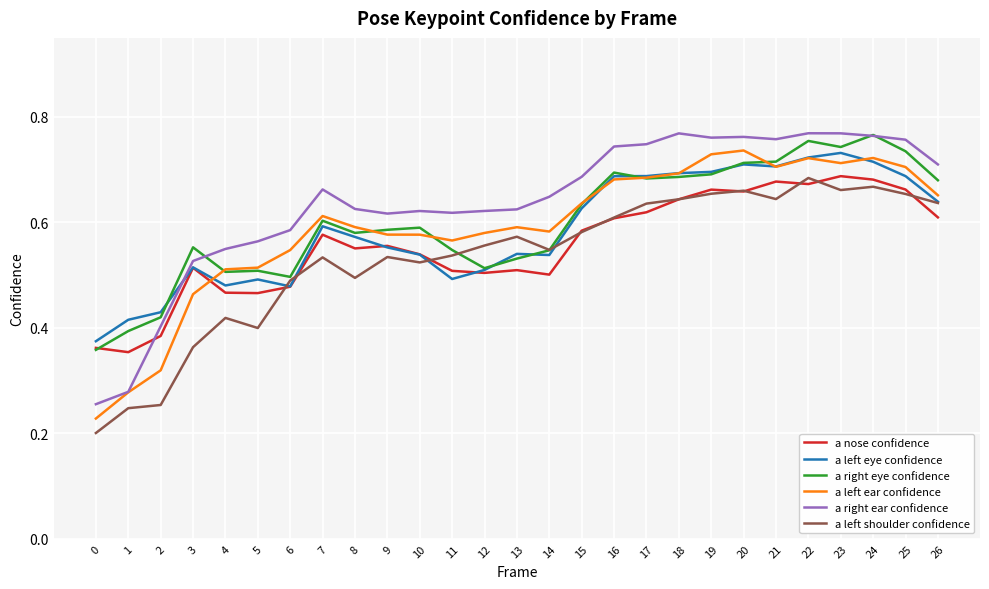

Which series changed the most between 7 and 25?

a right eye confidence